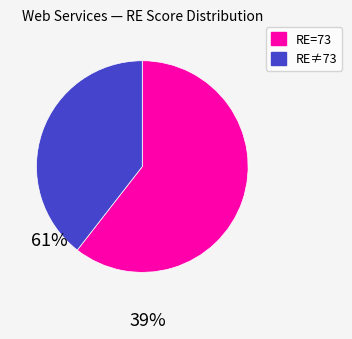

Is there any slice that represents more than half of the pie?

Yes